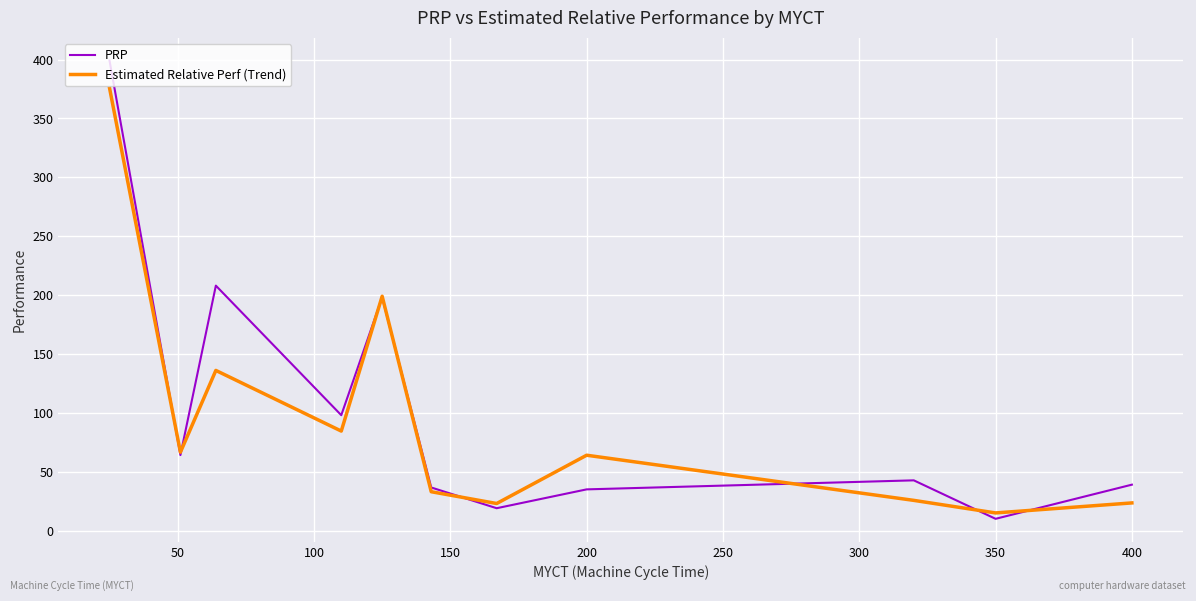

List the series in order of their peak value, highest first.

PRP, Estimated Relative Perf (Trend)